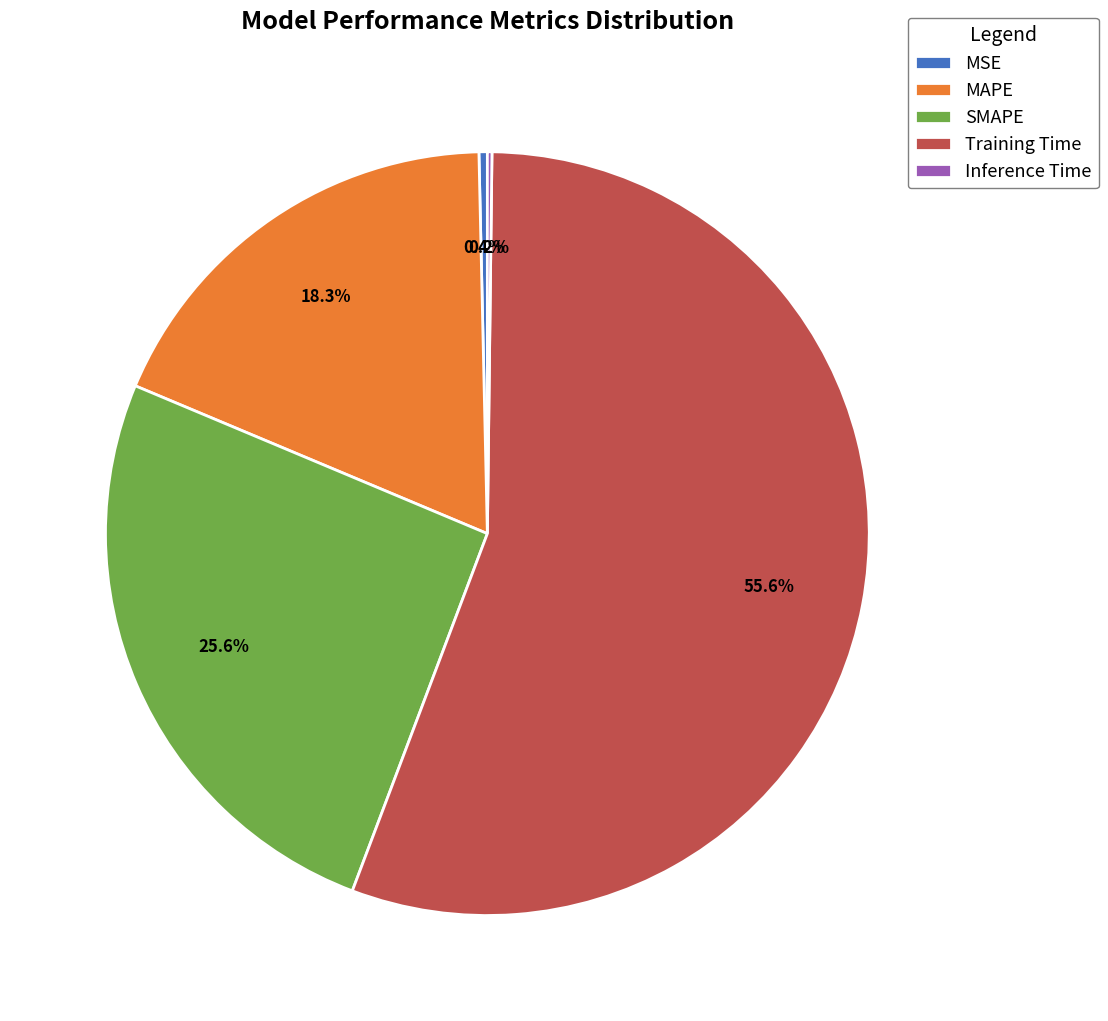

Which slice is the largest?

Training Time